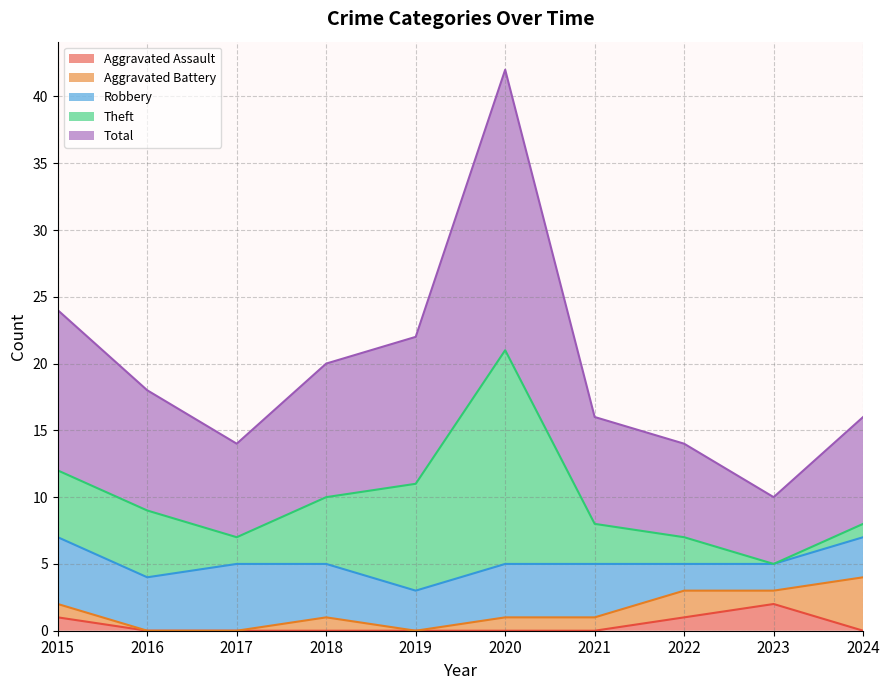

What is the value of the Theft point at the 10th from the left?

1